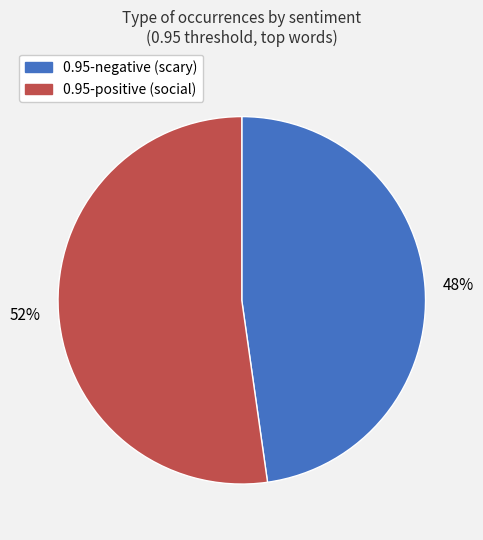

Is it true that 0.95-negative is 48% of the pie?

True